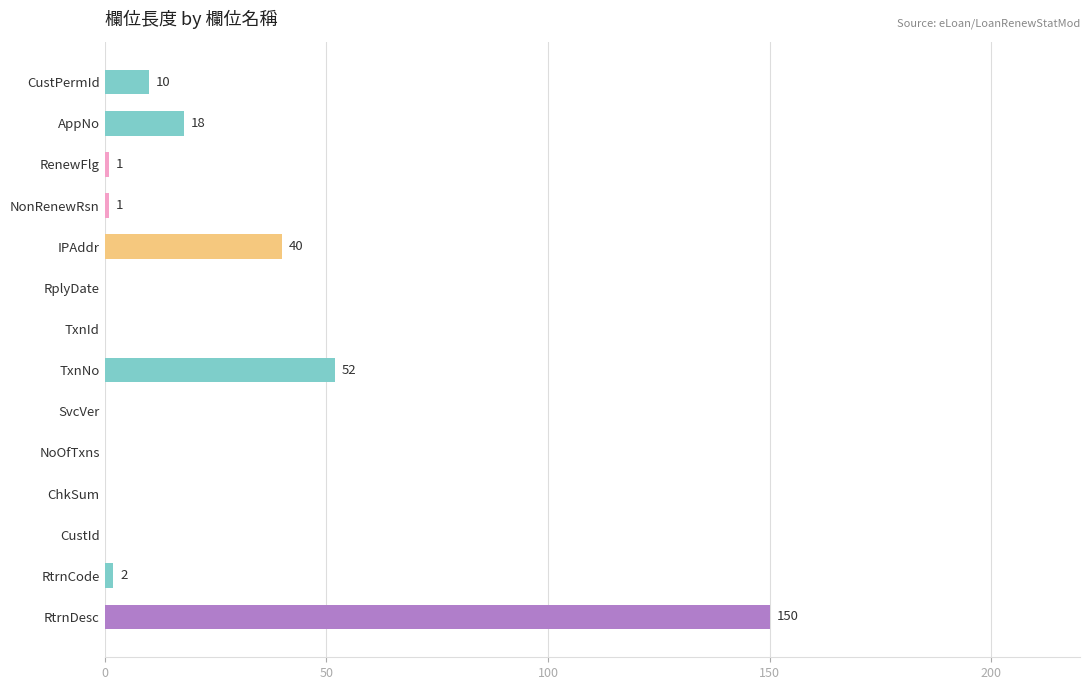

The chart shows a value of 49 at SvcVer. True or false?

False